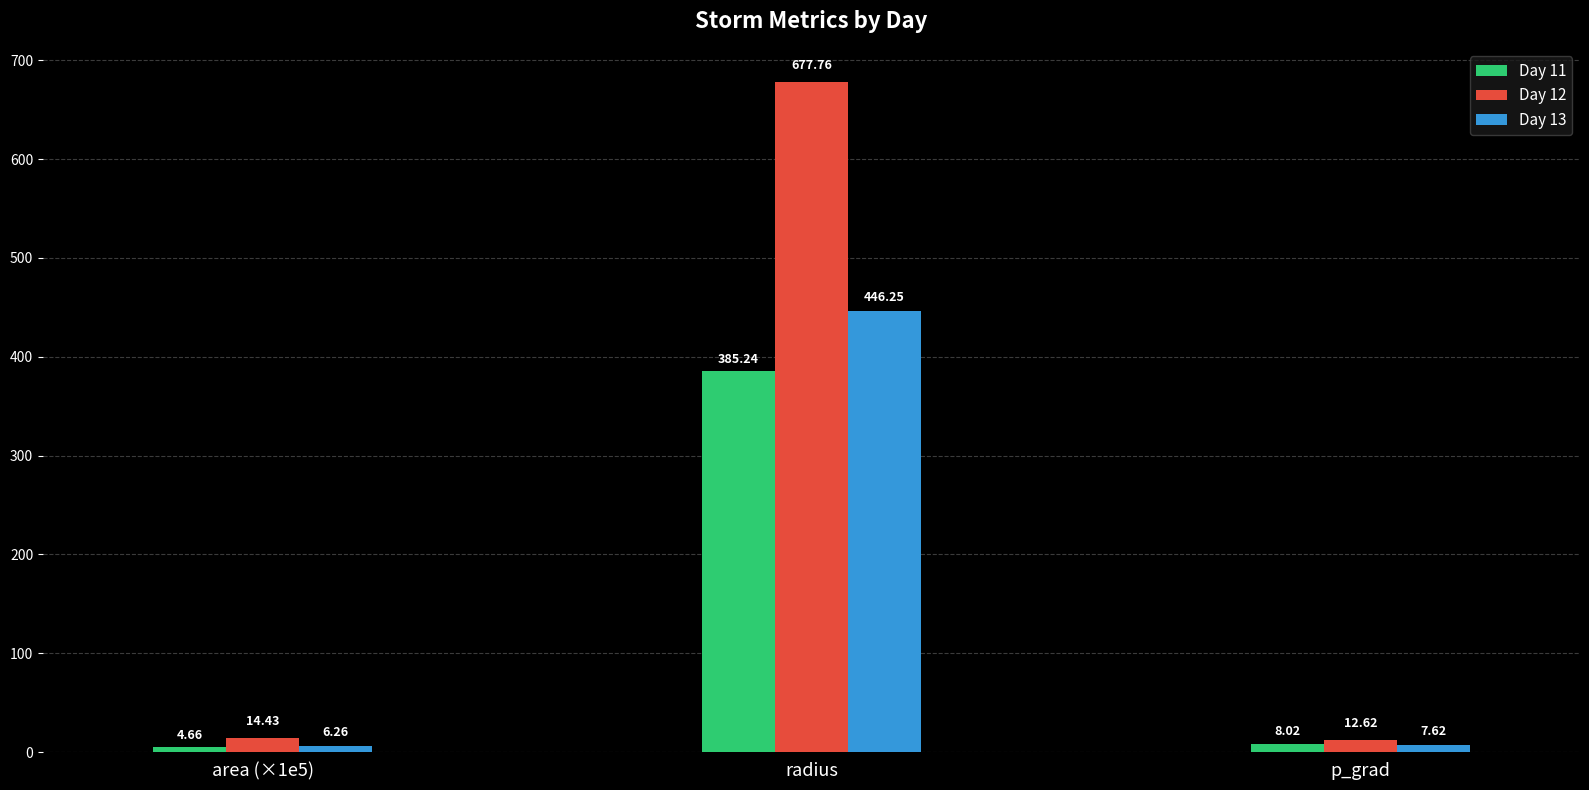

Which series has the largest range (max minus min)?

Day 12